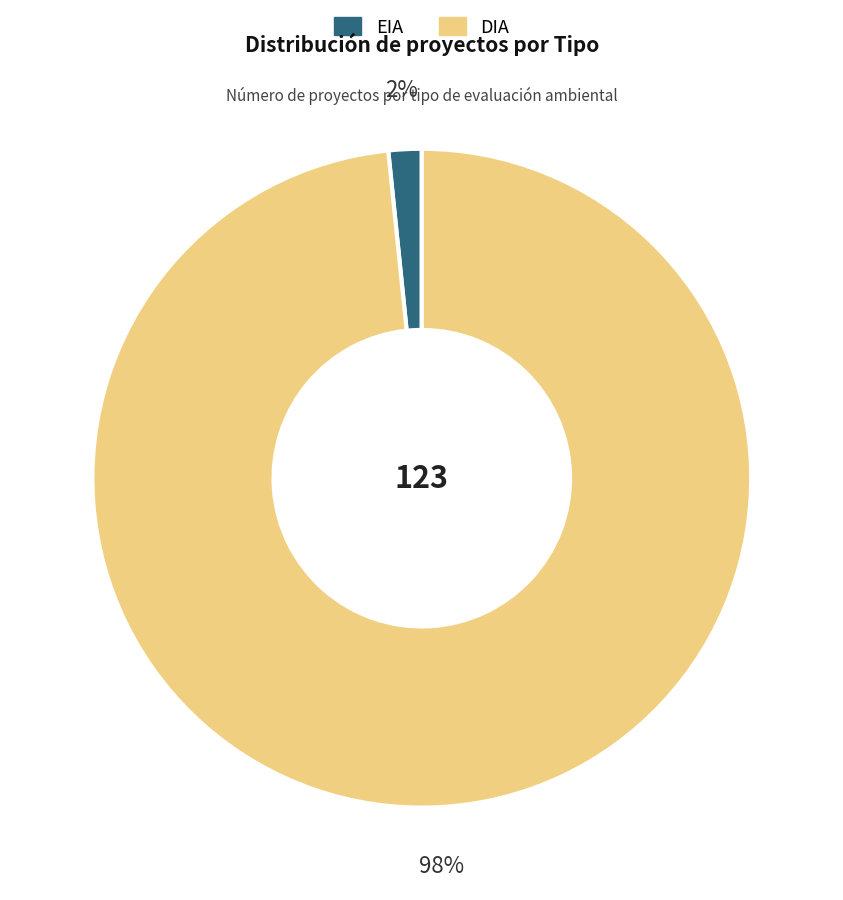

Which has a higher value, DIA or EIA?

DIA